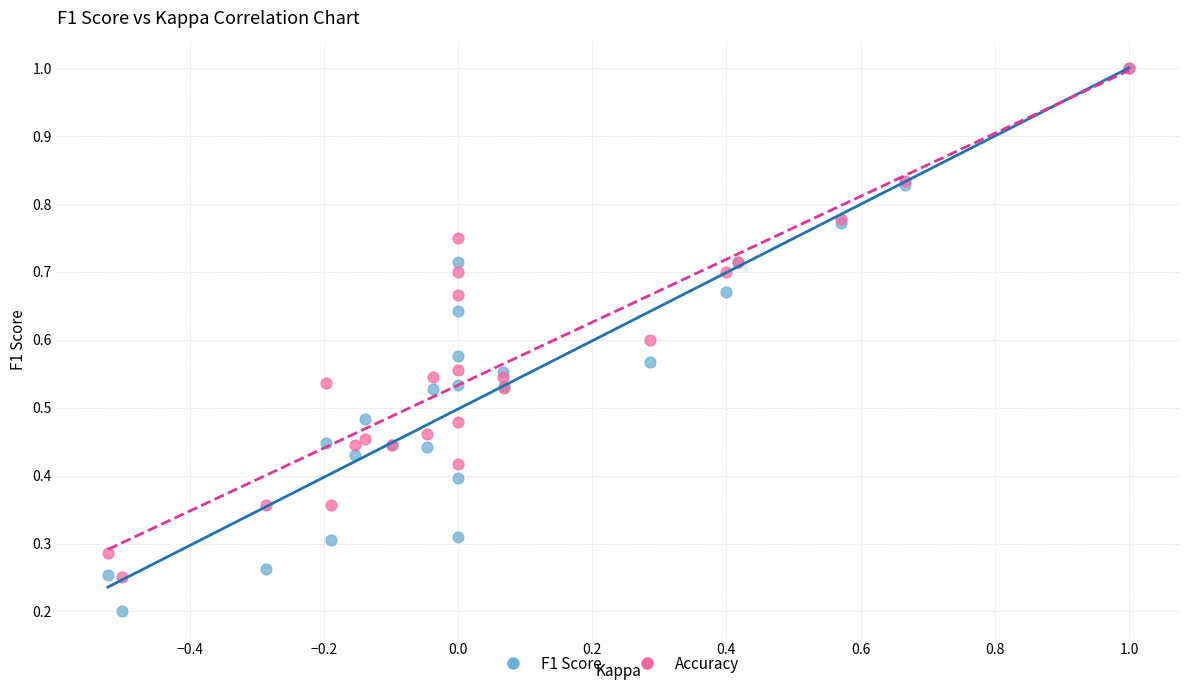

What are all the series names shown in the legend?

F1 Score, Accuracy